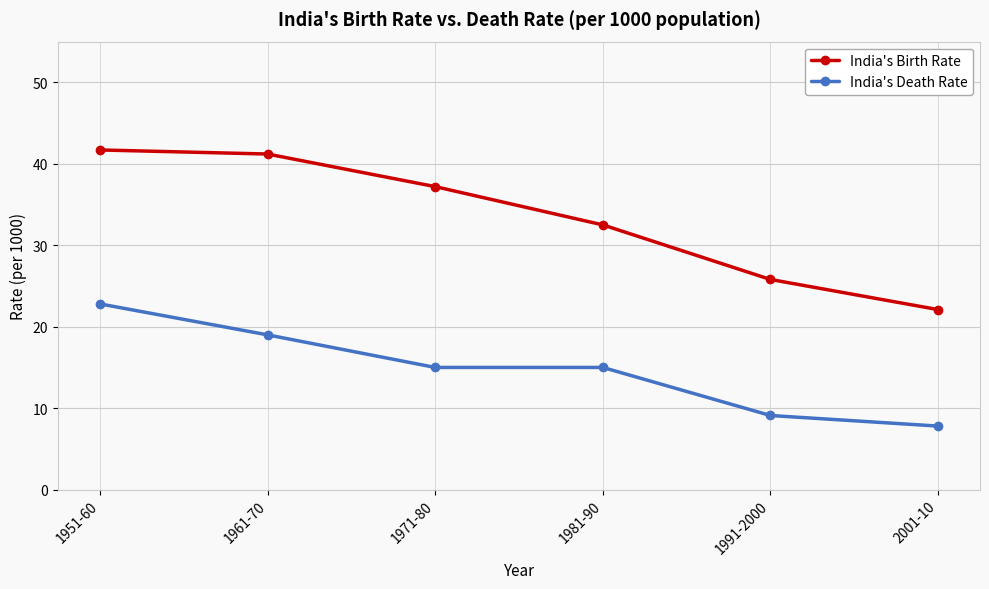

What is the label of the 4th point from the left?

1981-90